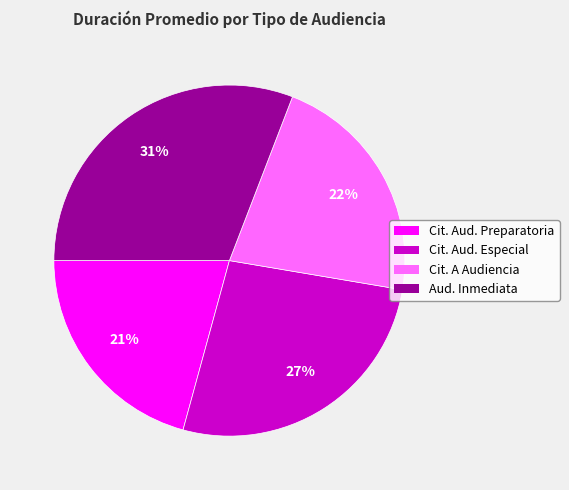

Is there any slice that represents more than half of the pie?

No